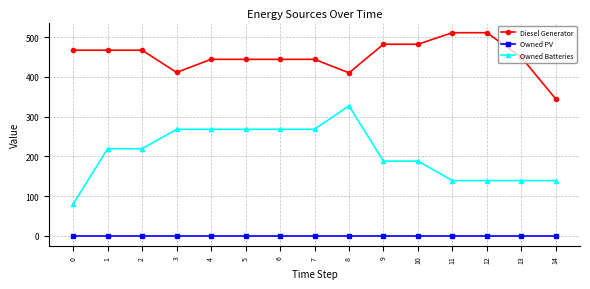

Rank the series by their average value, from lowest to highest.

Owned PV, Owned Batteries, Diesel Generator